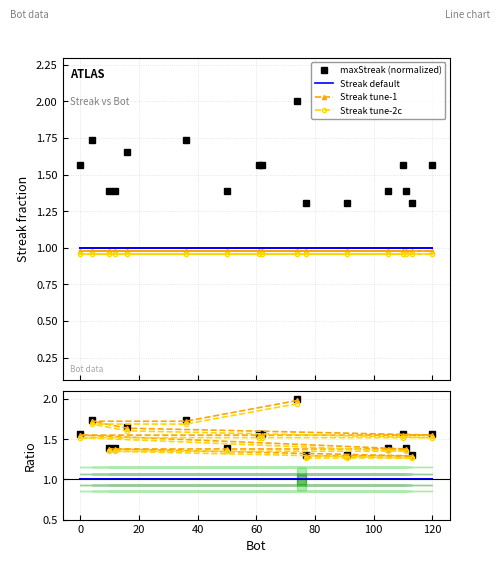

Which has a higher value, 120 or 50?

120